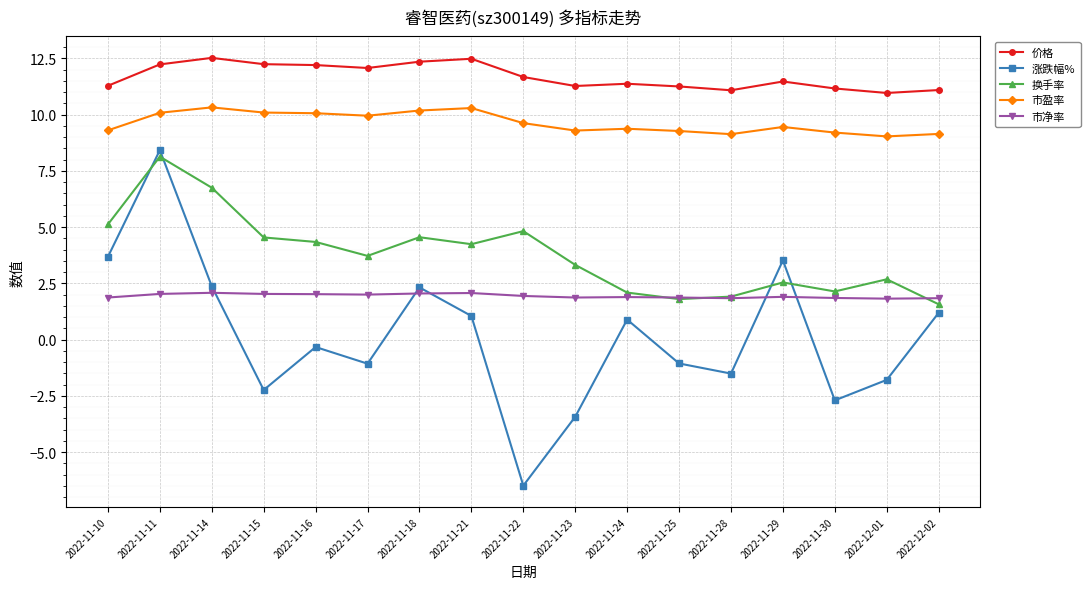

How many distinct data groups are displayed?

5